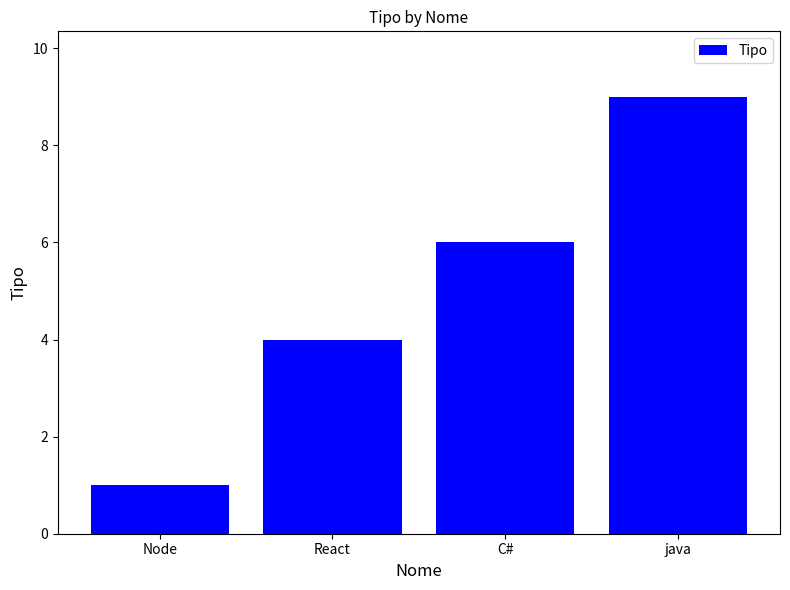

How many series are shown in this chart?

1